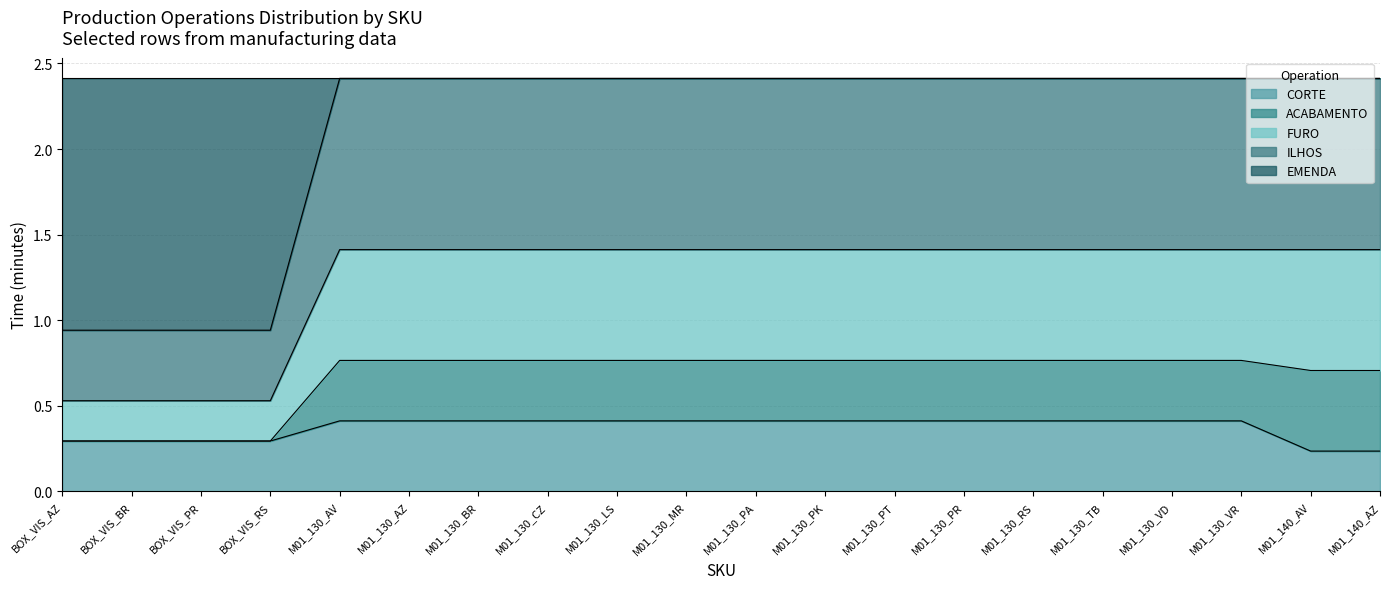

Is it true that CORTE equals 0.4 at M01_130_CZ?

True